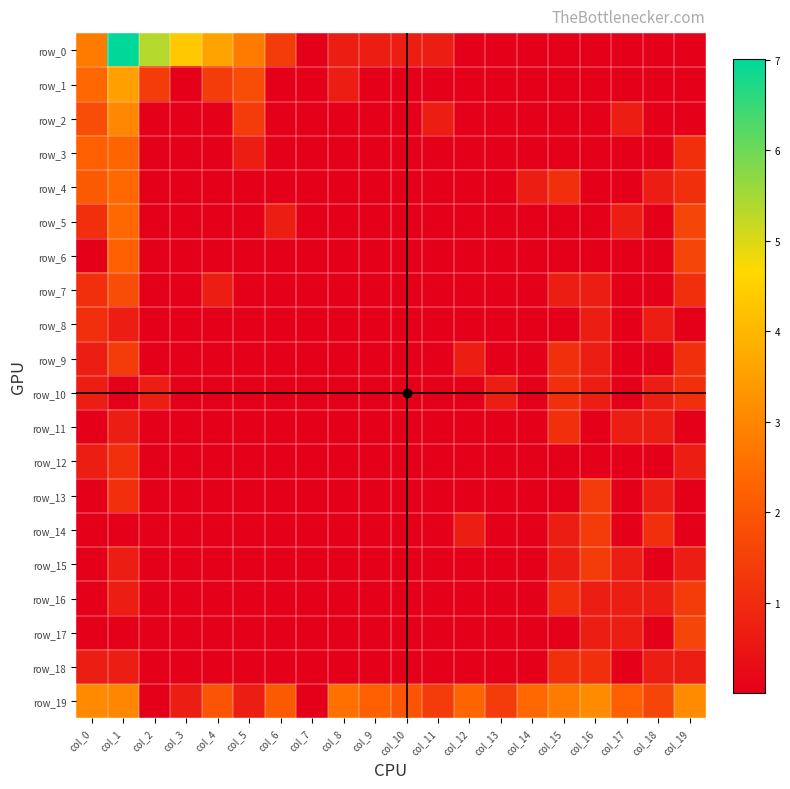

What is the sum of the row_12 values at col_19 and col_15?

0.7